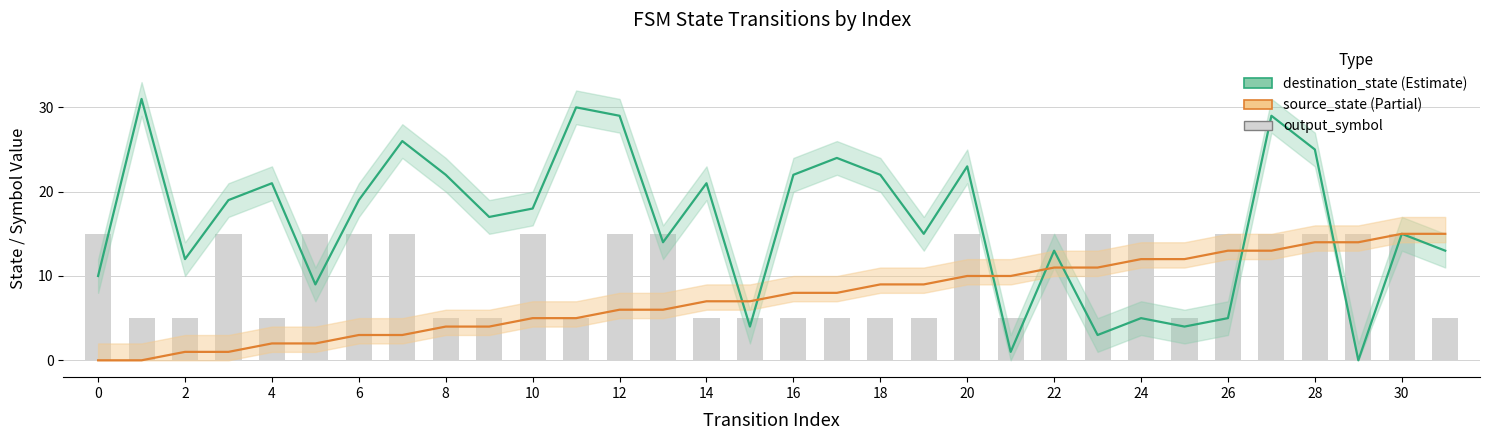

What is the difference between the maximum and minimum values in the source_state series?

15